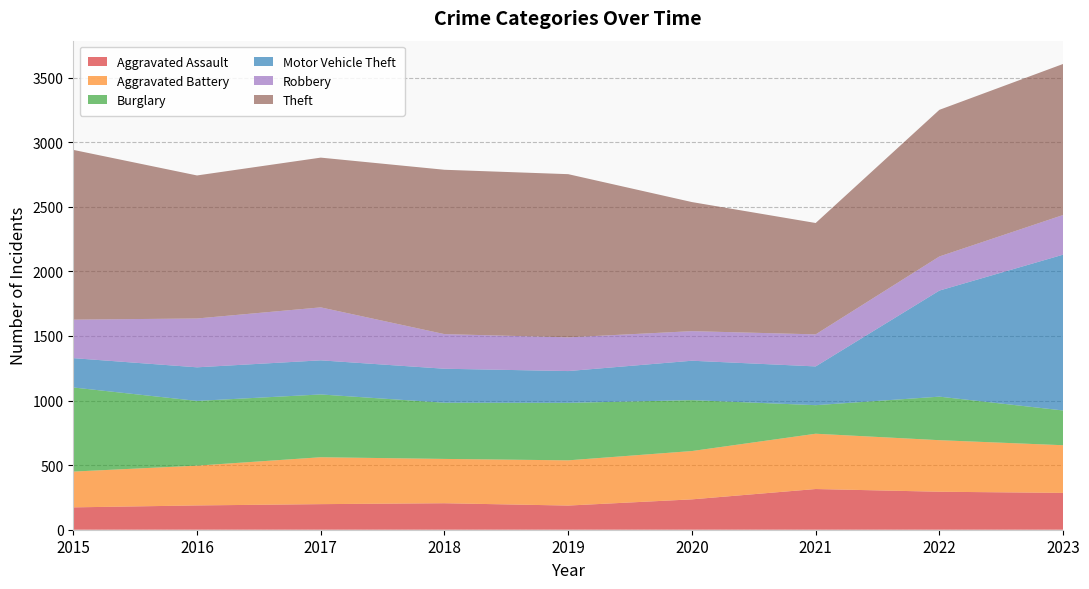

Reading left to right, transcribe all the data shown in this chart.

Aggravated Assault: 2015=173	2016=188	2017=198	2018=205	2019=187	2020=235	2021=315	2022=294	2023=285
Aggravated Battery: 2015=277	2016=308	2017=363	2018=343	2019=350	2020=374	2021=428	2022=399	2023=369
Burglary: 2015=651	2016=501	2017=486	2018=435	2019=445	2020=394	2021=221	2022=337	2023=269
Motor Vehicle Theft: 2015=227	2016=260	2017=264	2018=263	2019=246	2020=305	2021=300	2022=821	2023=1206
Robbery: 2015=298	2016=378	2017=410	2018=268	2019=261	2020=229	2021=248	2022=264	2023=307
Theft: 2015=1314	2016=1107	2017=1159	2018=1272	2019=1263	2020=999	2021=862	2022=1135	2023=1169